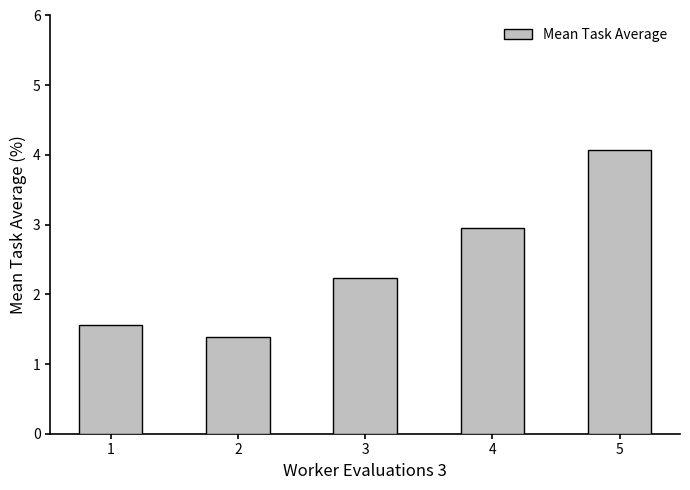

Reading left to right, extract all data points from this chart.

1=1.6	2=1.4	3=2.2	4=3.0	5=4.1